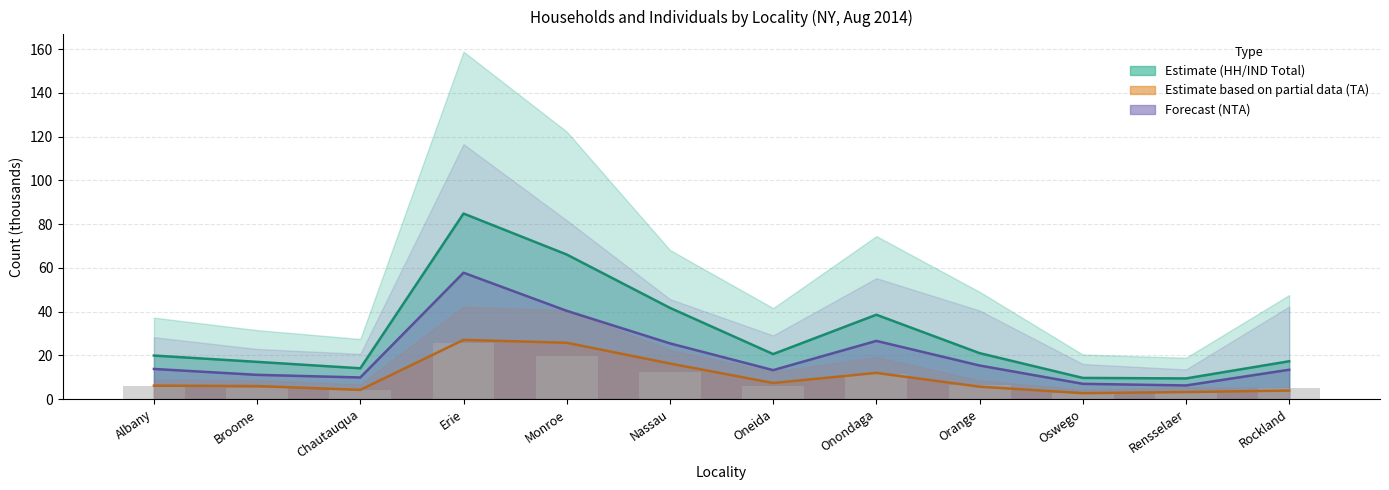

How many values in the HH_NTA line series exceed 13?

8